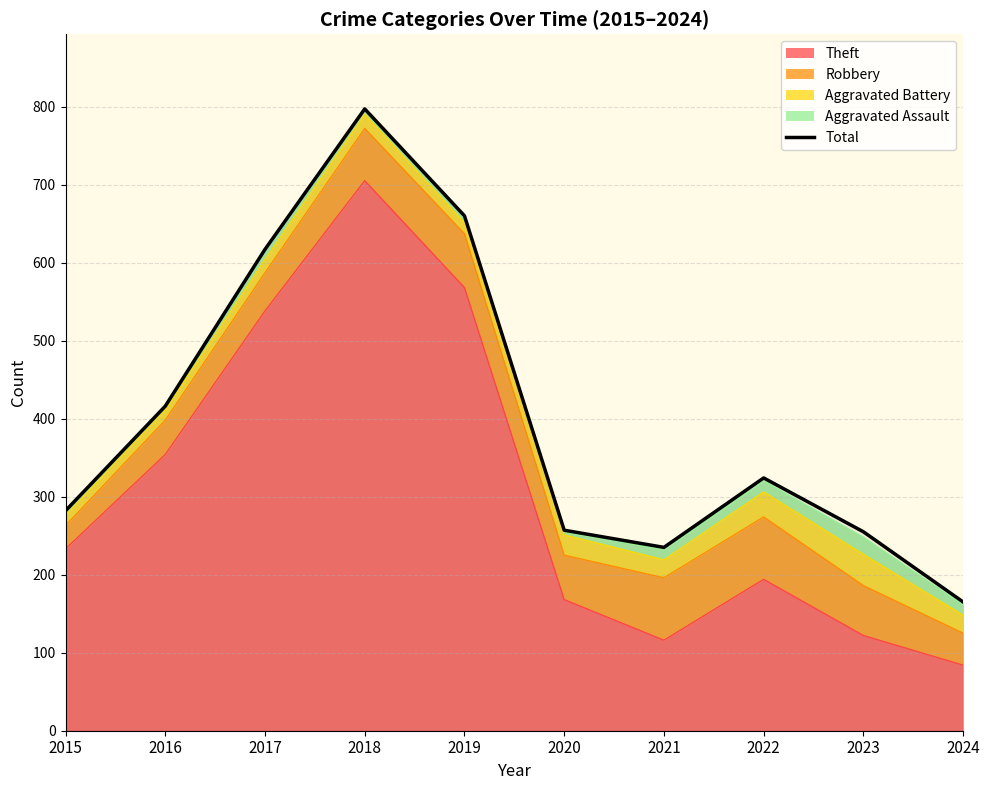

True or false: the data shows 617 at 2017.

True